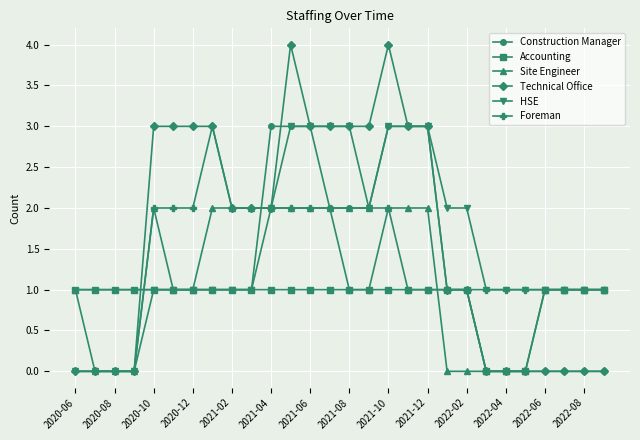

What is the value of the Accounting point at the 19th from the left?

1